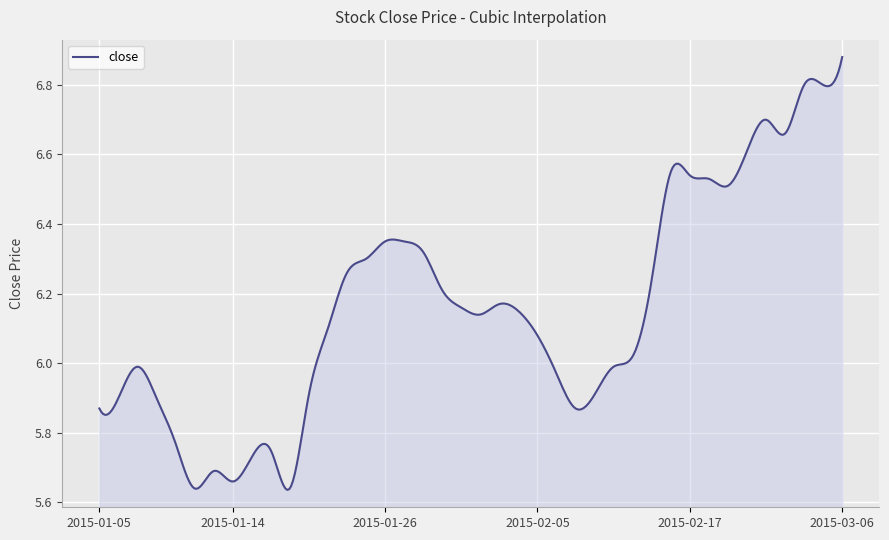

What is the difference between the second highest and minimum values?

1.2